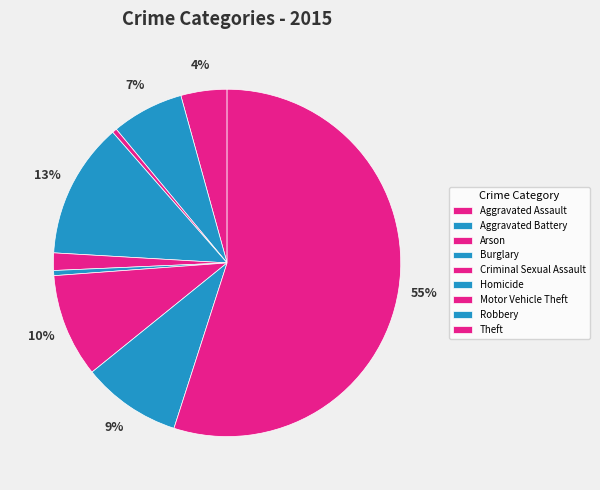

Which slice is the largest?

Theft